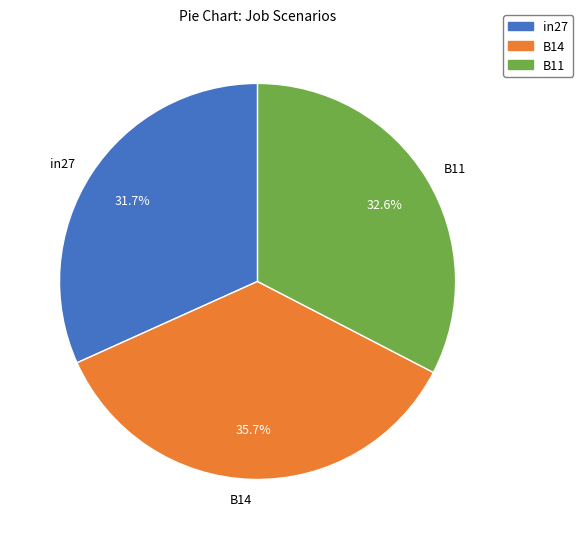

Which category has the biggest portion of the pie?

B14